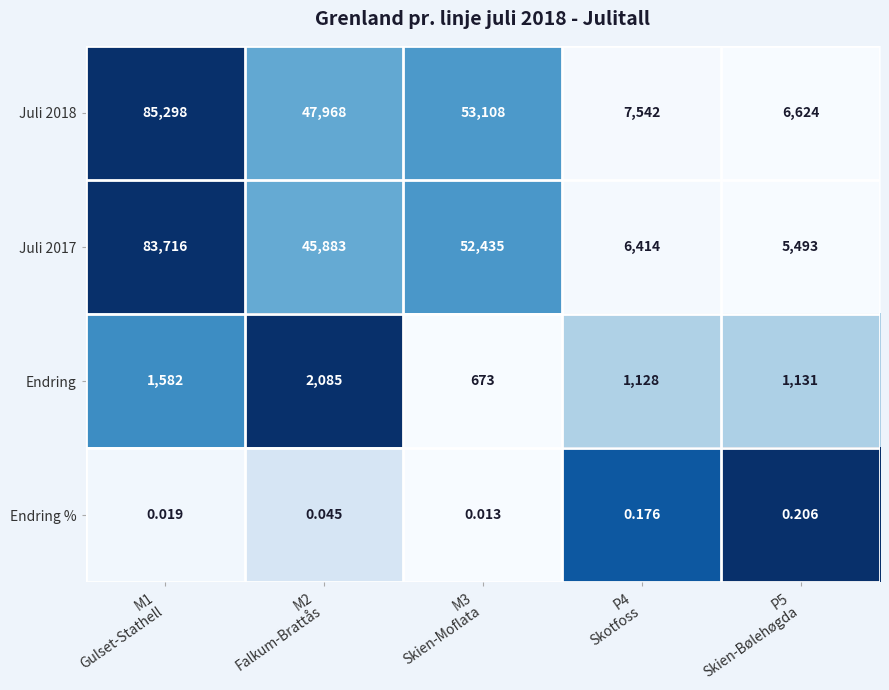

At which category does the chart reach its minimum across all series?

M3
Skien-Moflata